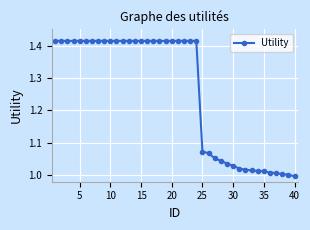

What is the difference between the maximum and minimum values?

0.4